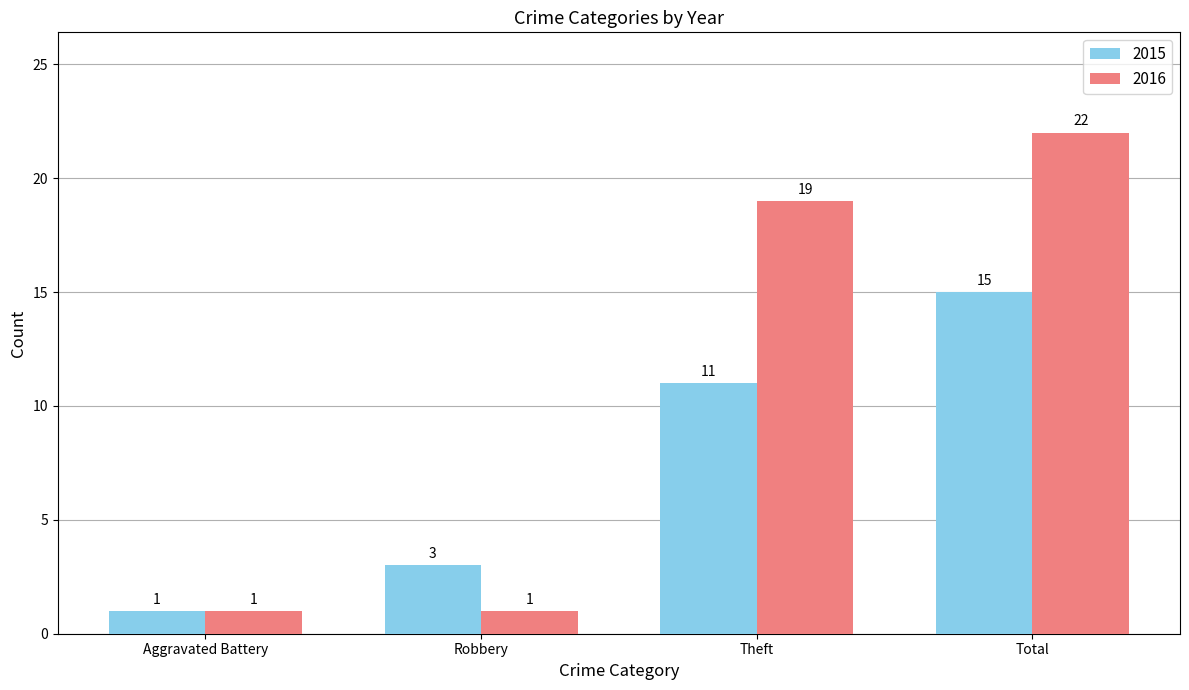

What are all the series names shown in the legend?

2015, 2016